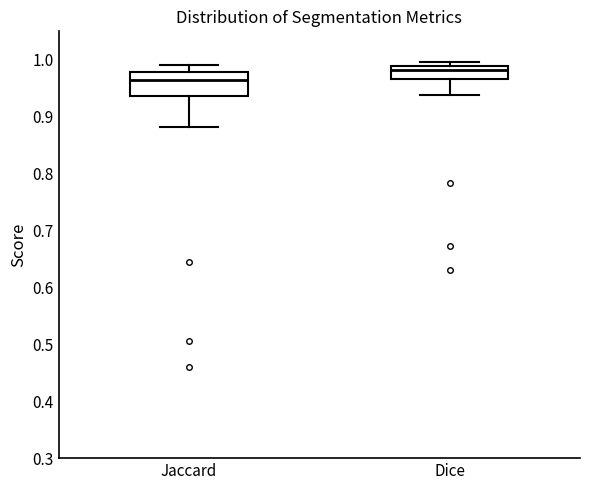

Reading left to right, transcribe this box plot: for each box, give where its median line is, the range the box spans, and where its two whiskers end, as read against the y-axis. The values are not printed on the chart, so give them approximately, as read against the axis.

Jaccard: median 0.96, box 0.94 to 0.98, whiskers 0.88 to 0.99
Dice: median 0.98, box 0.97 to 0.99, whiskers 0.94 to 1.00